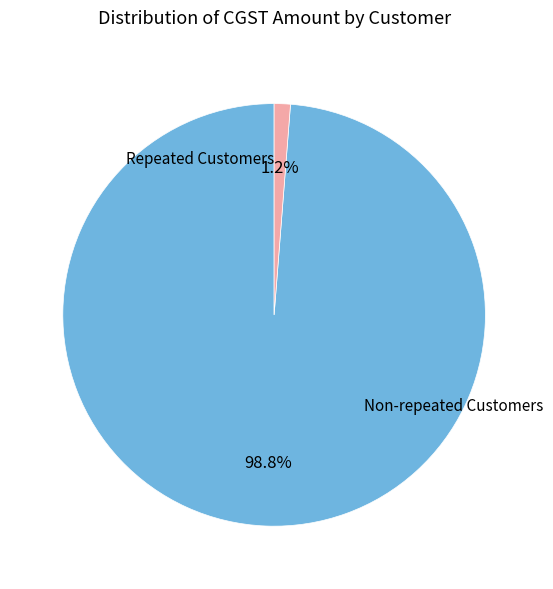

Is there any slice that represents more than half of the pie?

Yes